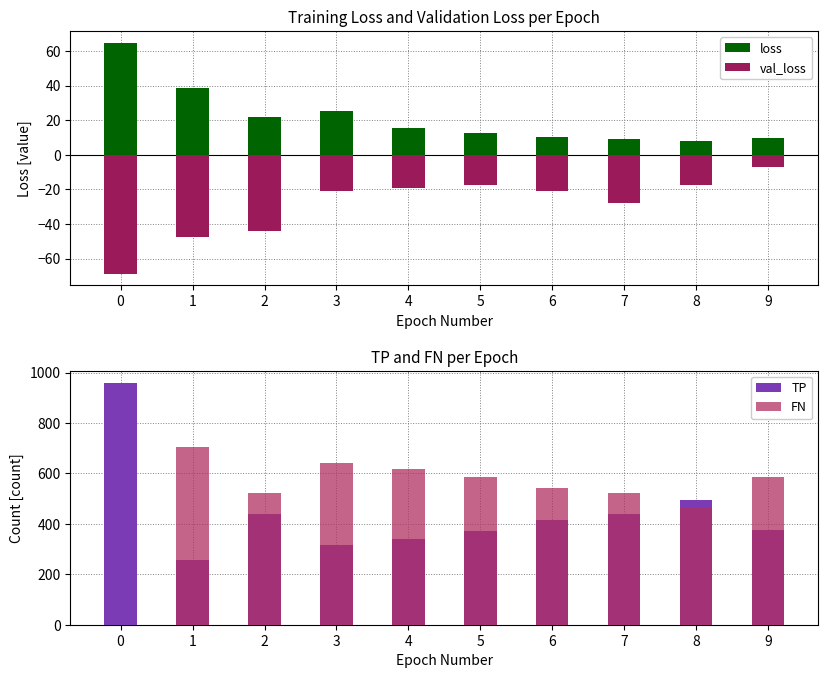

How many categories are shown in the chart?

10